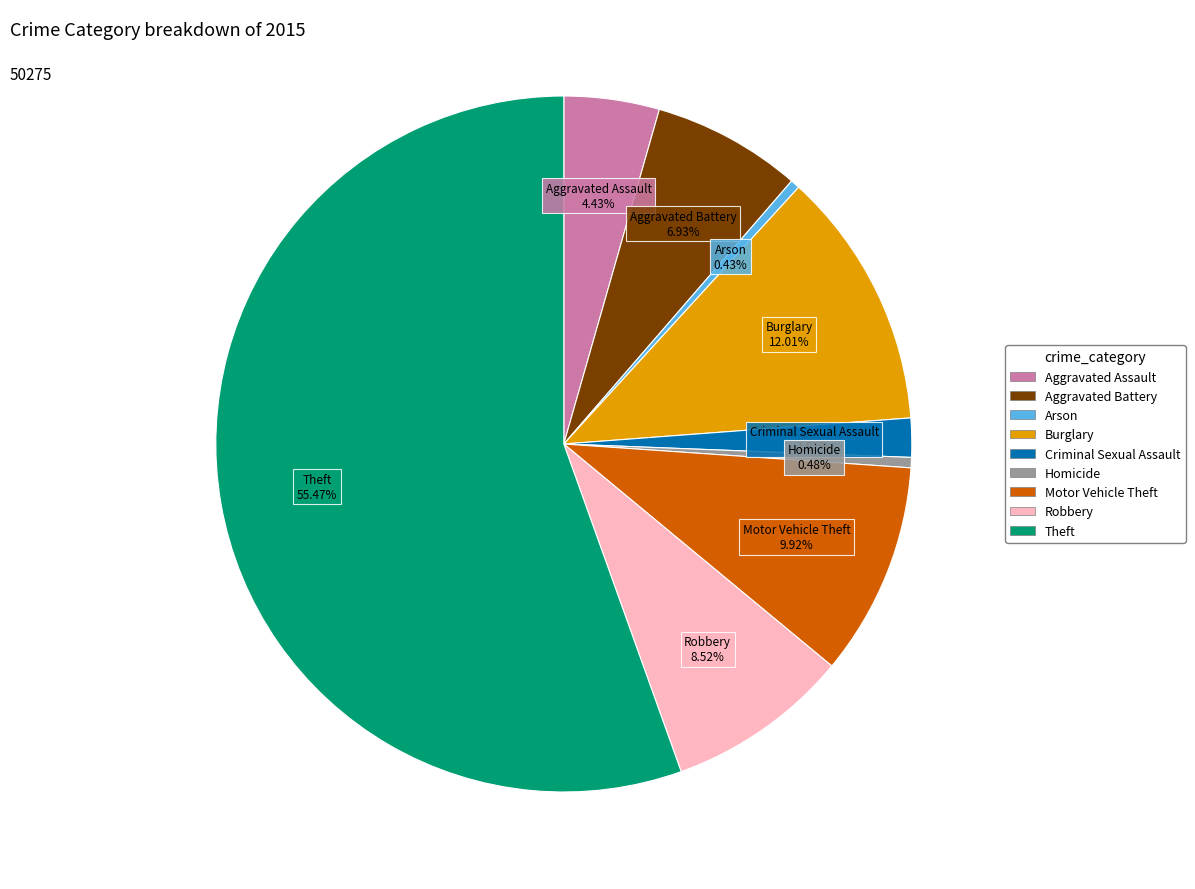

Combined, do Burglary and Aggravated Battery account for over 50%?

No